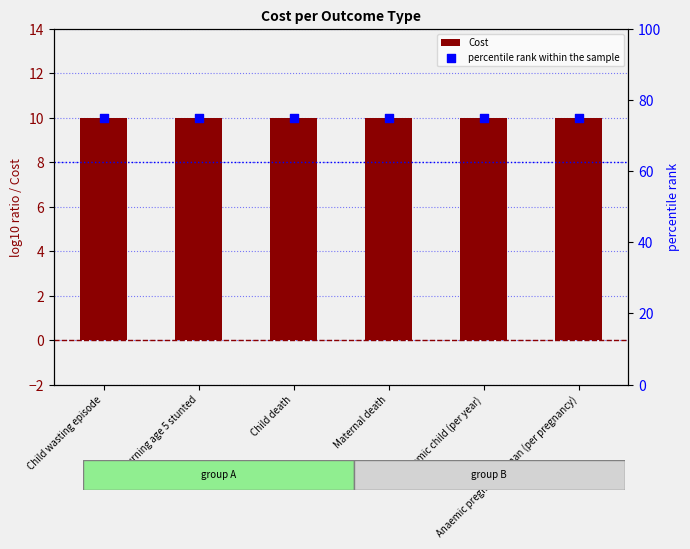

Which series has the largest total across all categories?

percentile rank within the sample